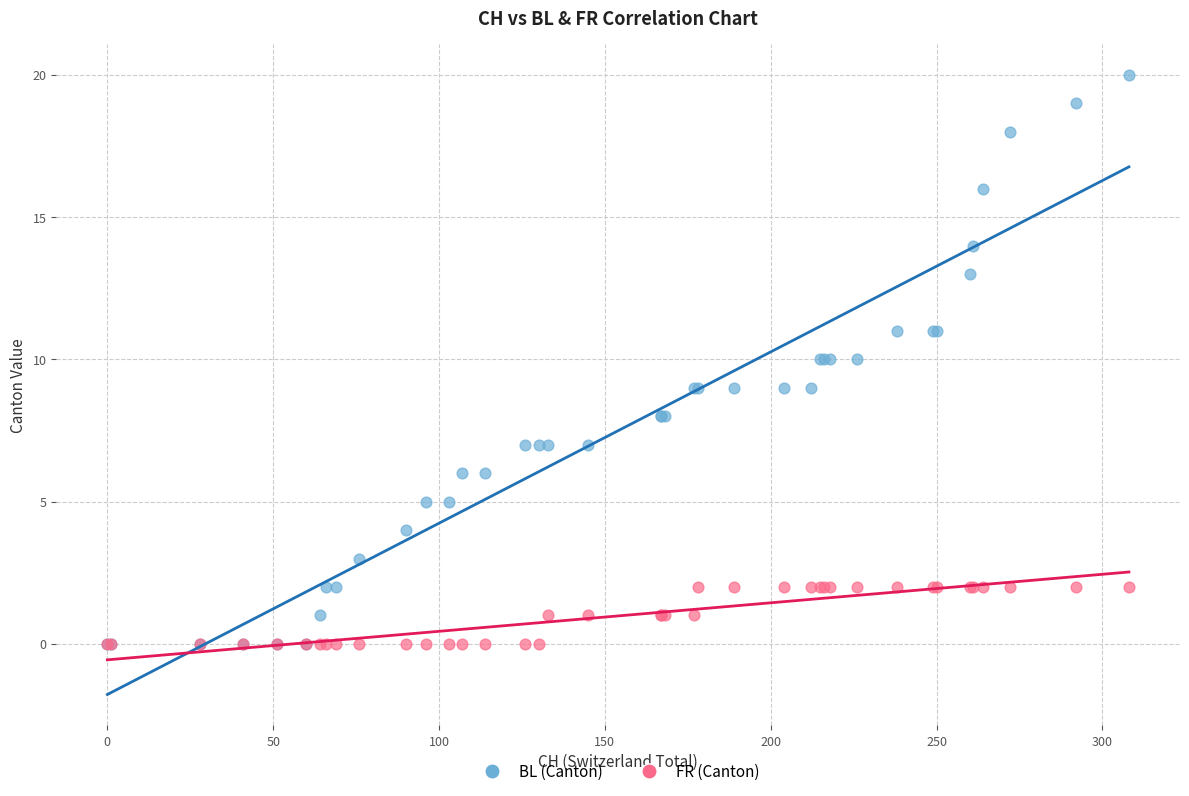

Which series has the widest spread of Y values?

BL (Canton)